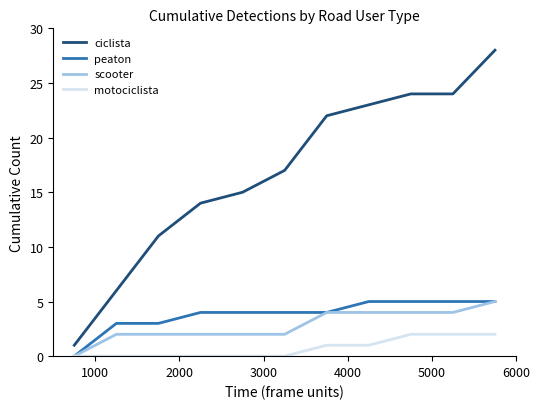

True or false: ciclista has more than 2 points higher than both neighbors.

False